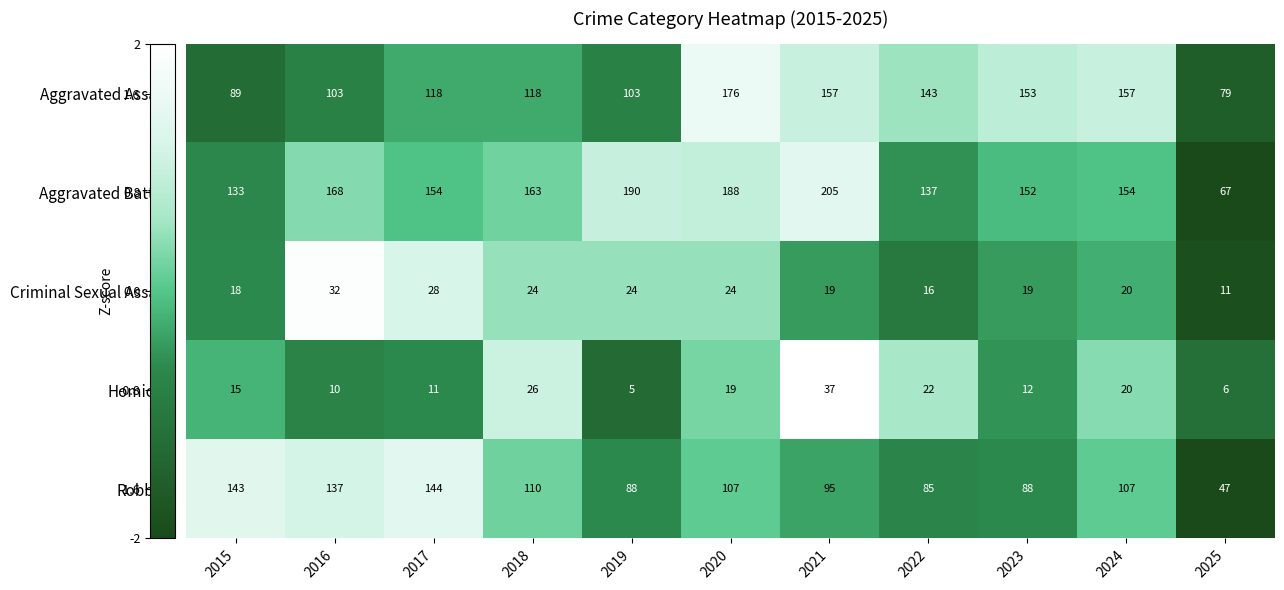

Rank the series at 2022 from lowest to highest value.

Criminal Sexual Assault, Homicide, Robbery, Aggravated Battery, Aggravated Assault